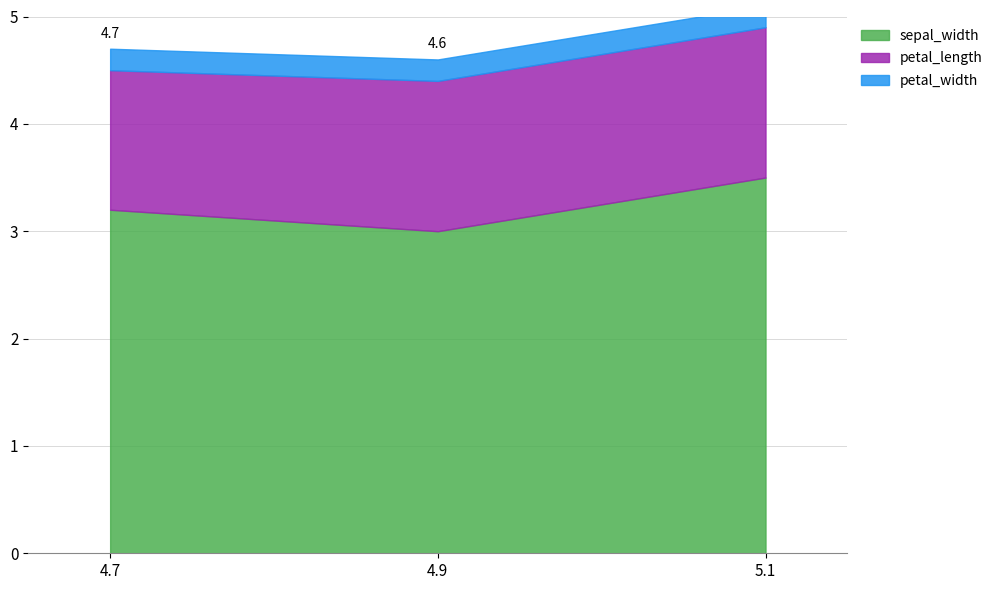

What are all the series names shown in the legend?

sepal_width, petal_length, petal_width